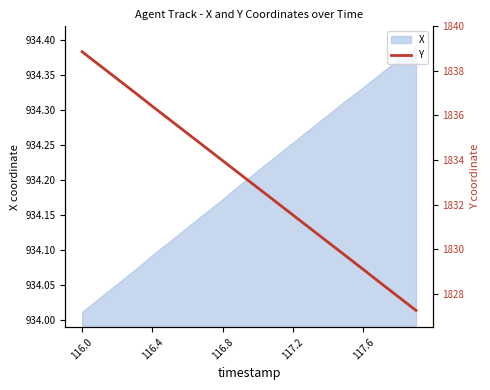

Which category has the lowest value in the X series?

116.0